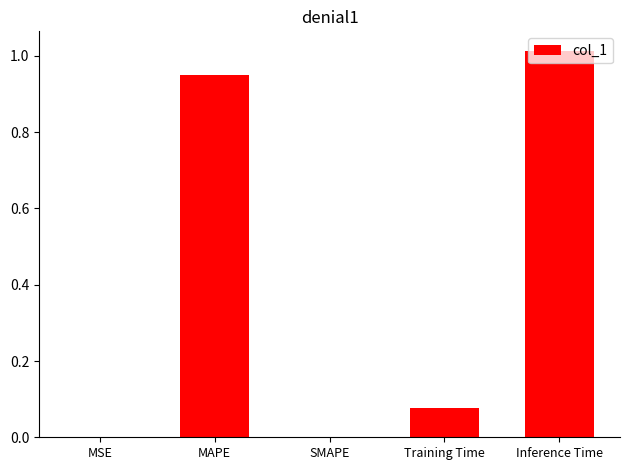

The value at MAPE is 1.7. True or false?

False